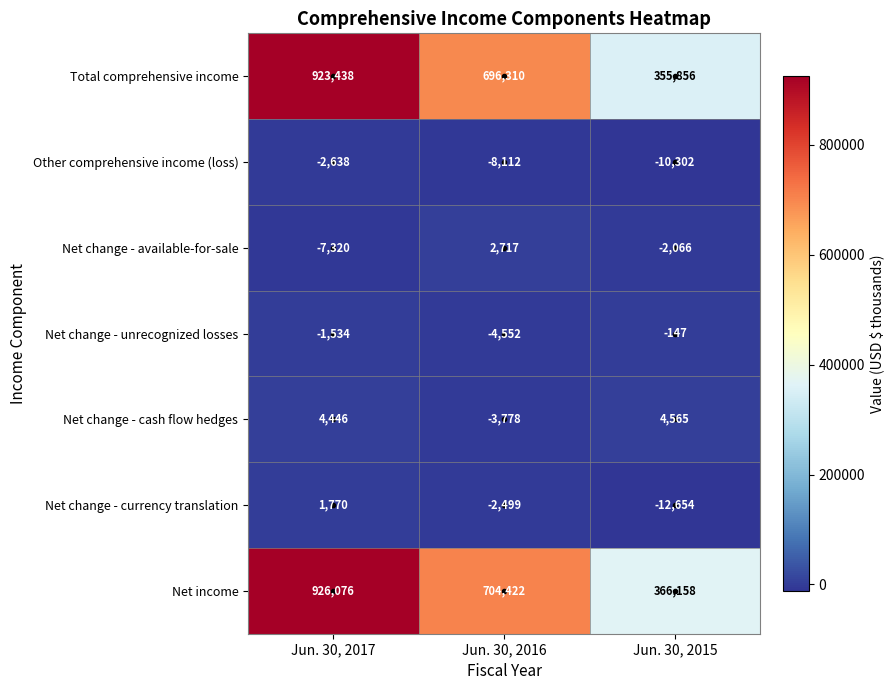

The Net change - available-for-sale series shows -470 at Jun. 30, 2015. True or false?

False